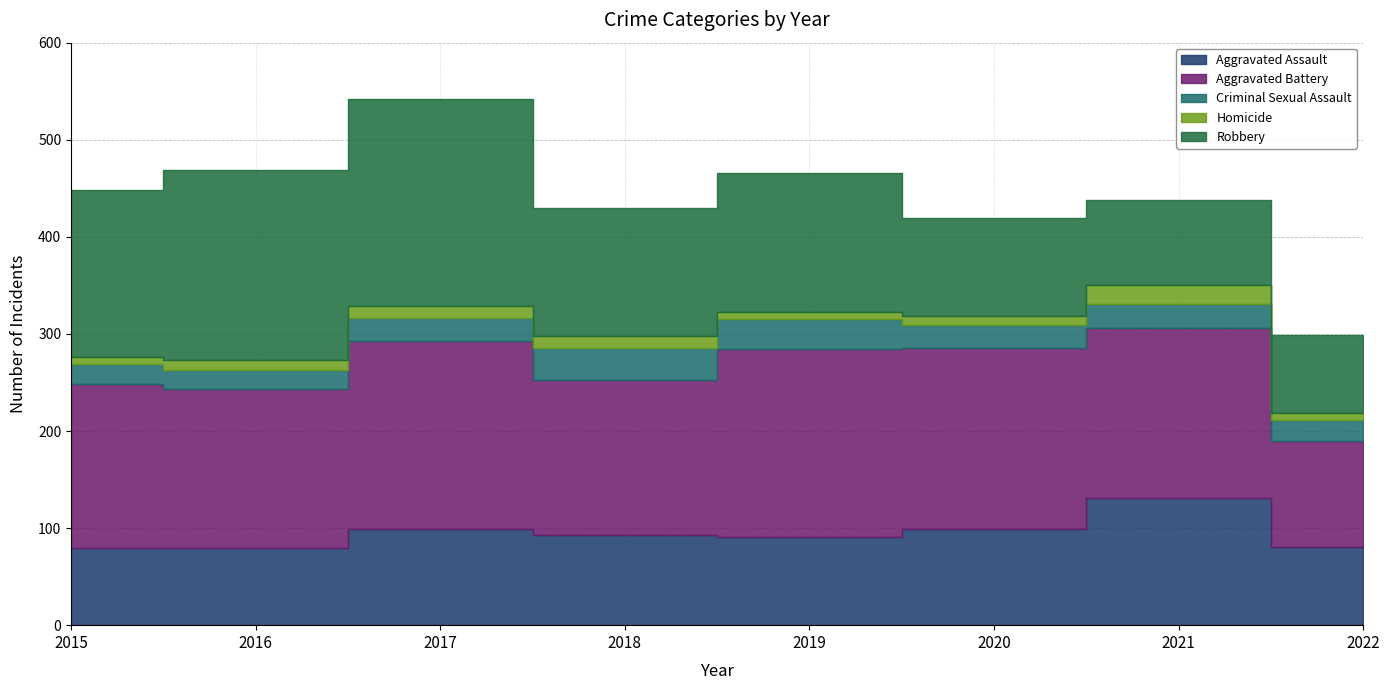

What are all the series names shown in the legend?

Aggravated Assault, Aggravated Battery, Criminal Sexual Assault, Homicide, Robbery